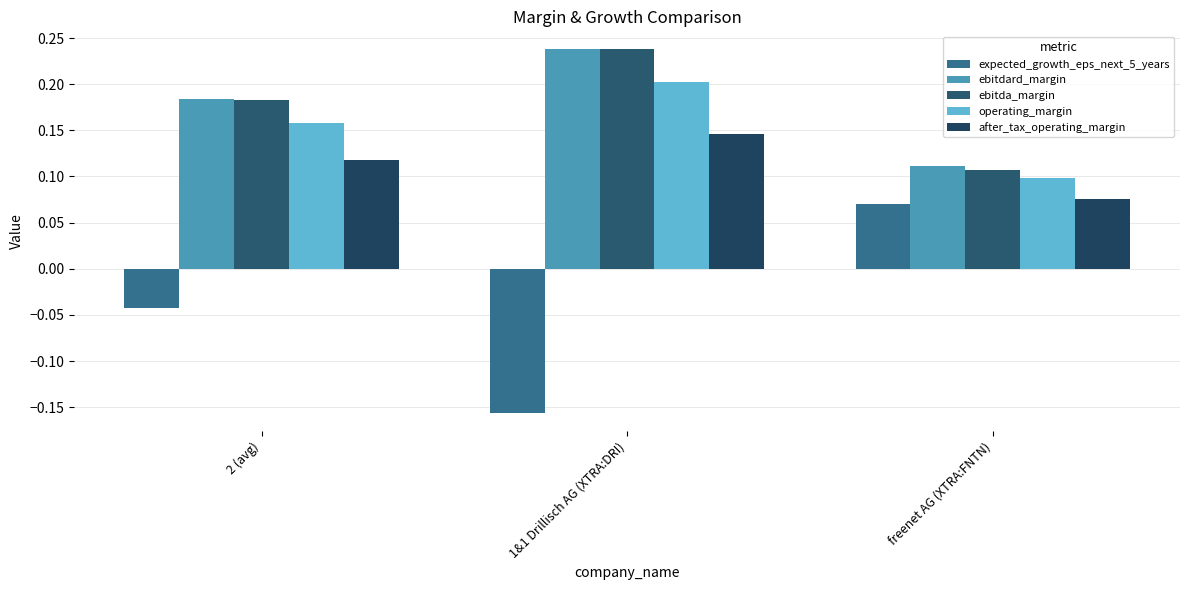

What is the label of the 2nd bar from the right?

1&1 Drillisch AG (XTRA:DRI)